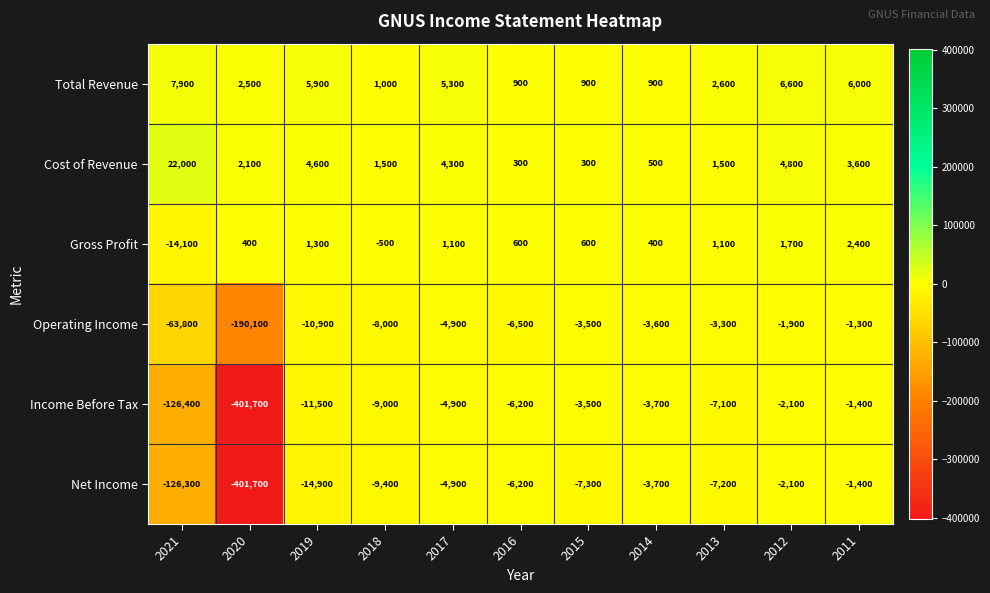

The Net Income series shows -7200 at 2013. True or false?

True